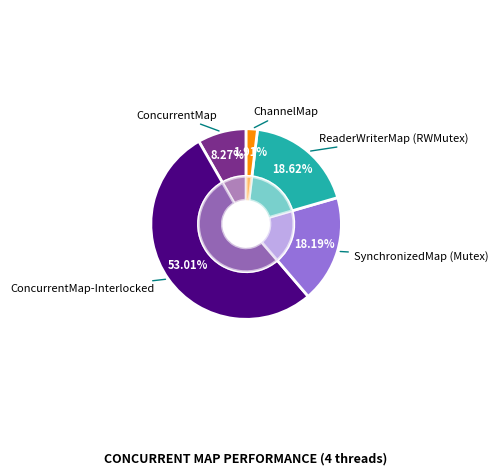

To the nearest percent, what portion does ReaderWriterMap (RWMutex) represent?

19%